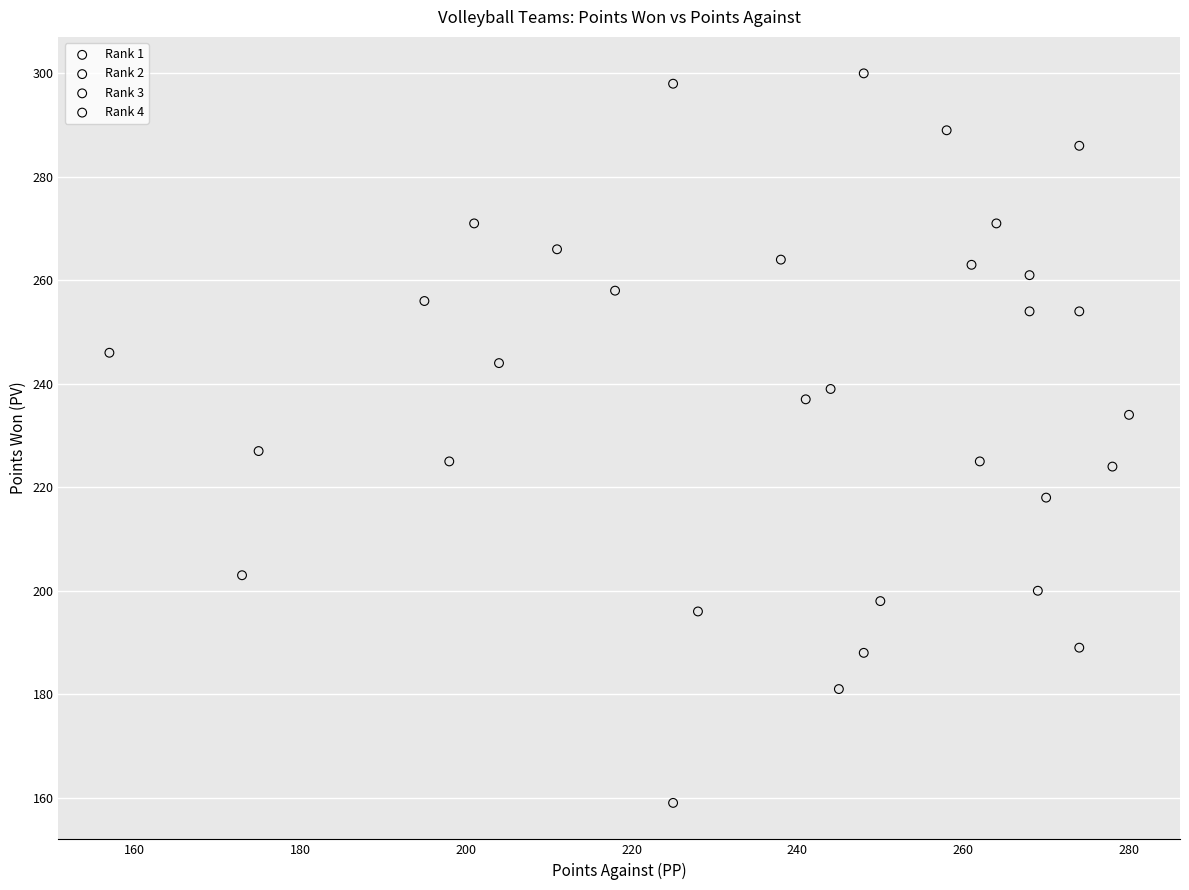

Which series has the widest spread of Y values?

Rank 4